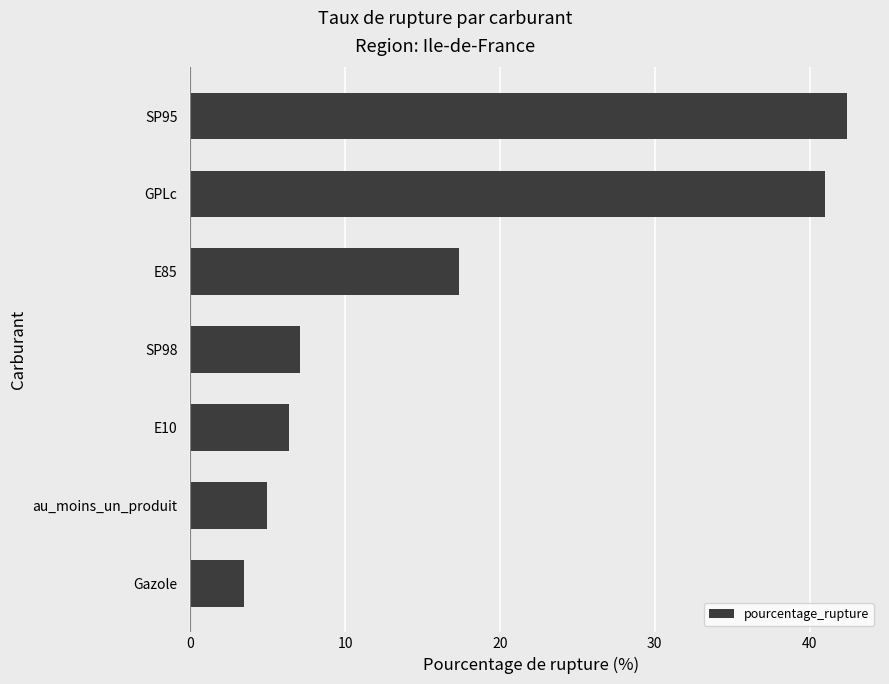

What is the approximate value at GPLc?

41.0